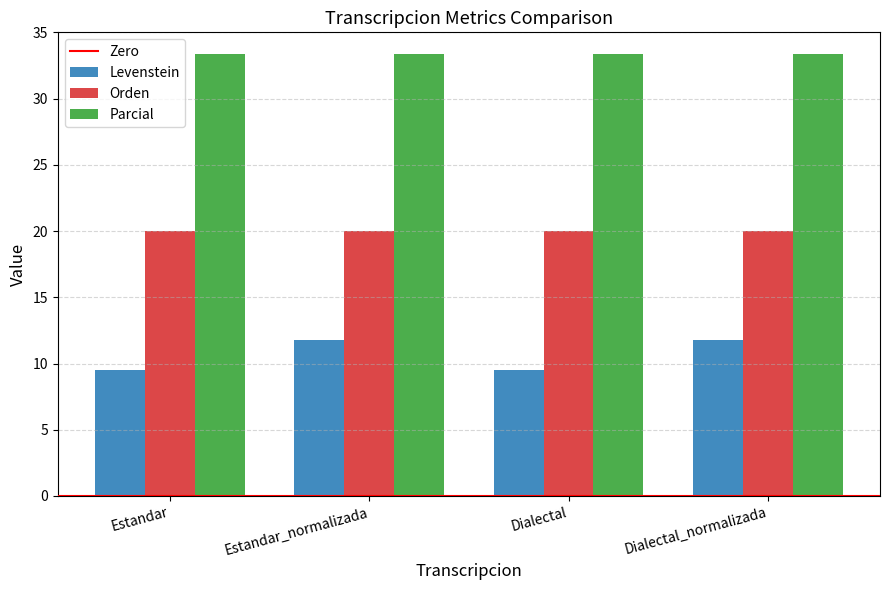

Which series has the widest spread of values?

Levenstein